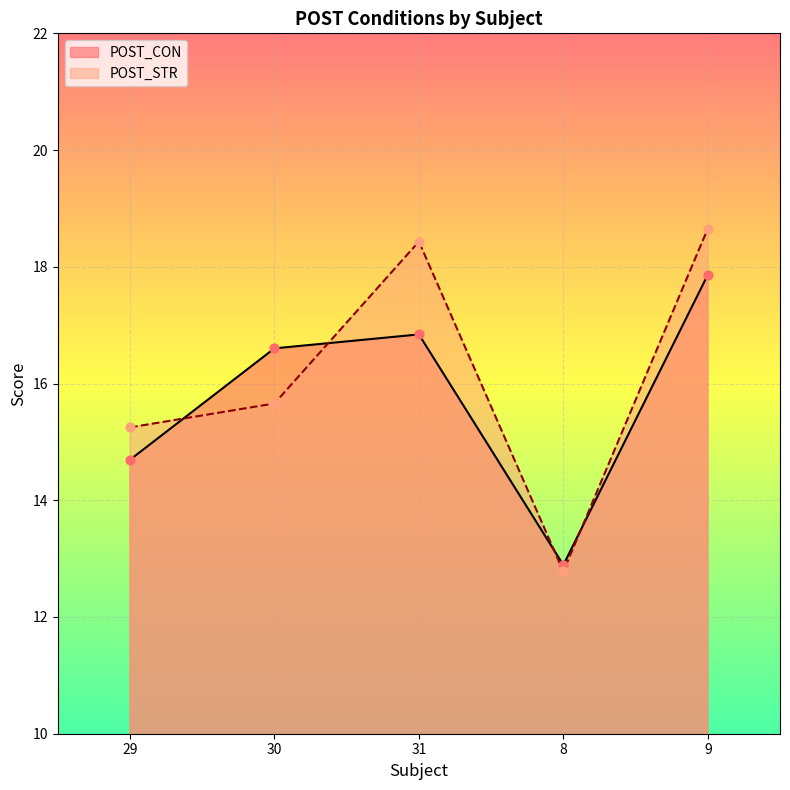

At how many categories does at least one series exceed 14?

4